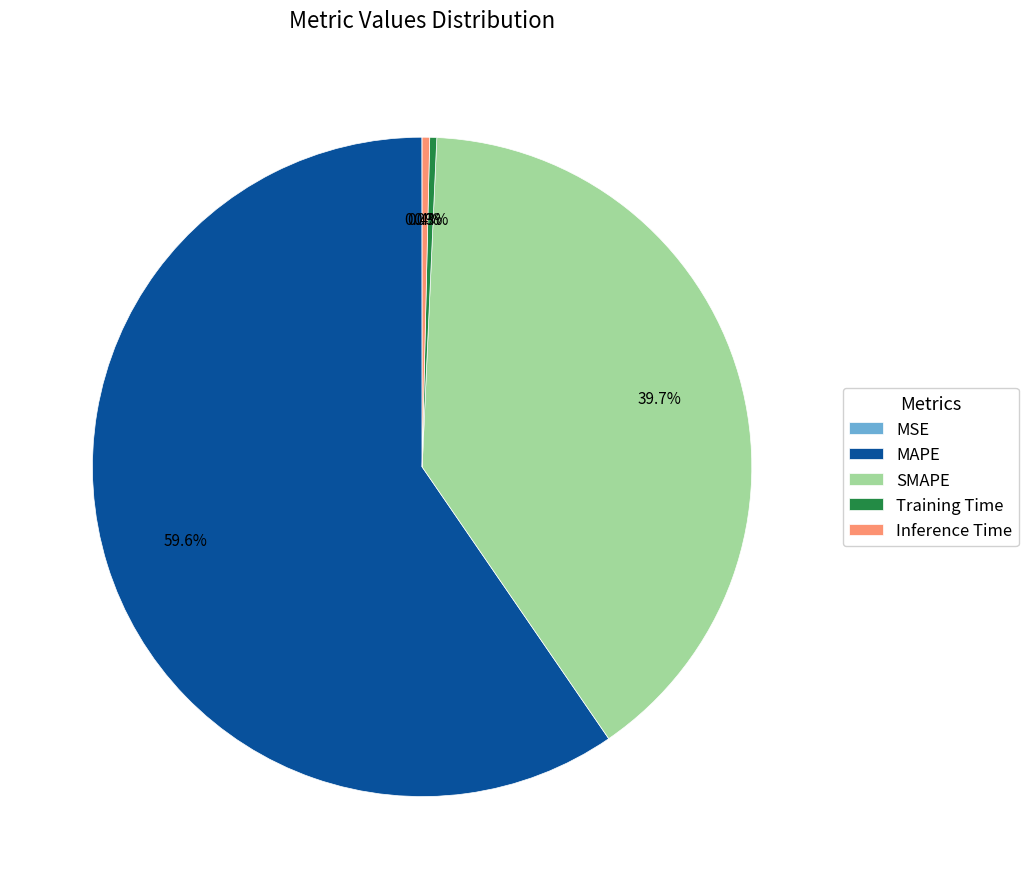

What portion of the pie excludes Training Time?

99.7%